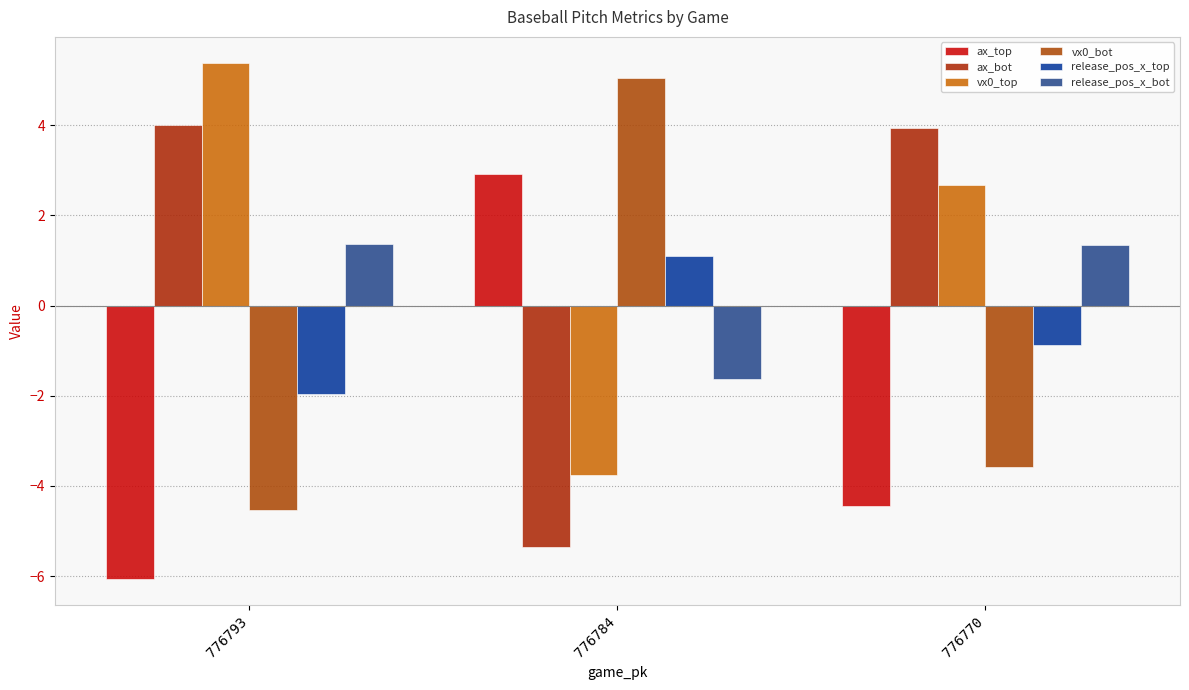

What are all the series names shown in the legend?

ax_top, ax_bot, vx0_top, vx0_bot, release_pos_x_top, release_pos_x_bot